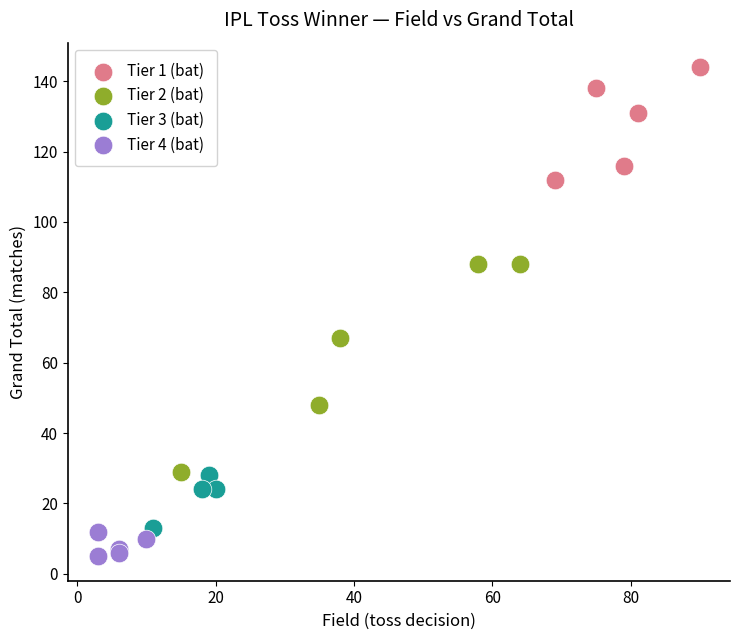

Which series contains the lowest Y value?

Tier 4 (bat)